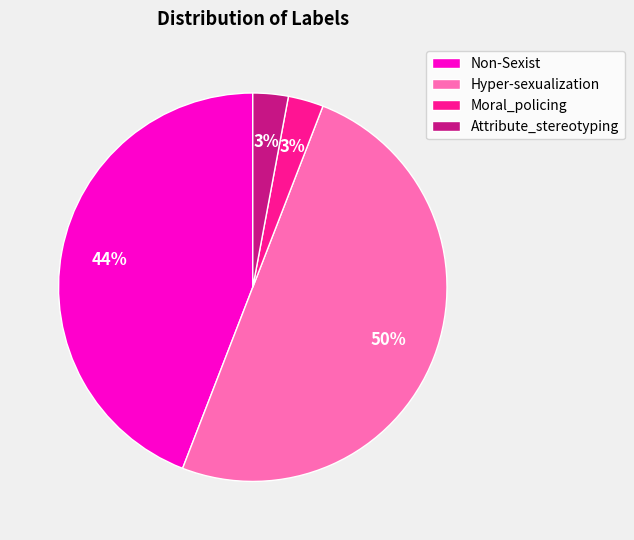

Is Moral_policing the majority of the pie?

No